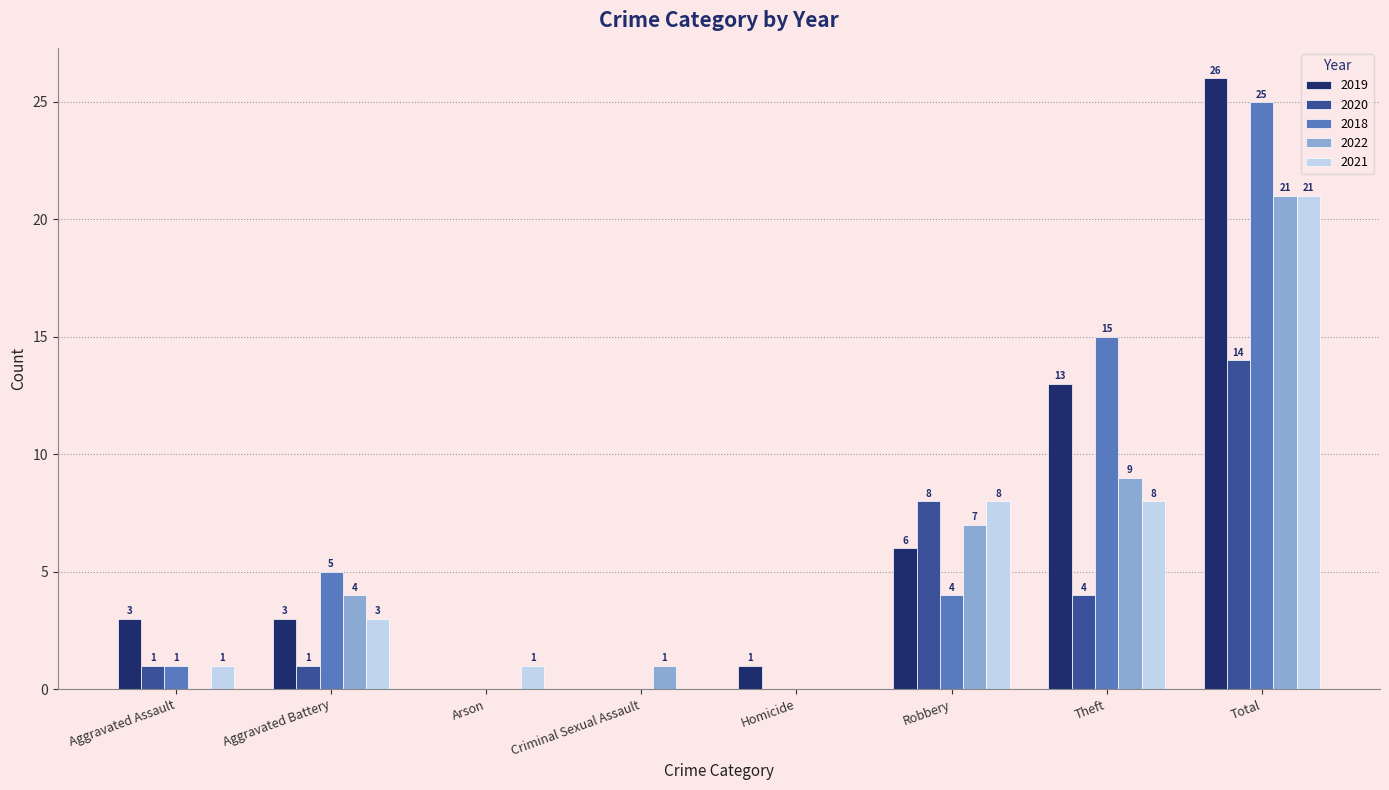

Are the bars grouped side by side (vs. stacked)?

Yes